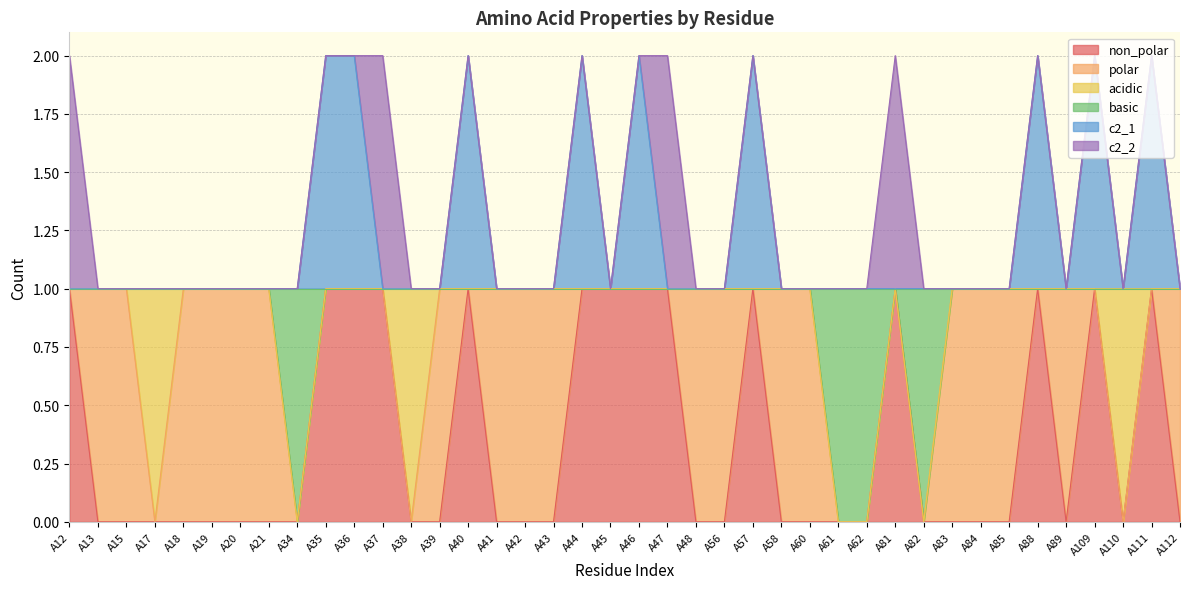

At which category does c2_1 reach its first local valley?

A45